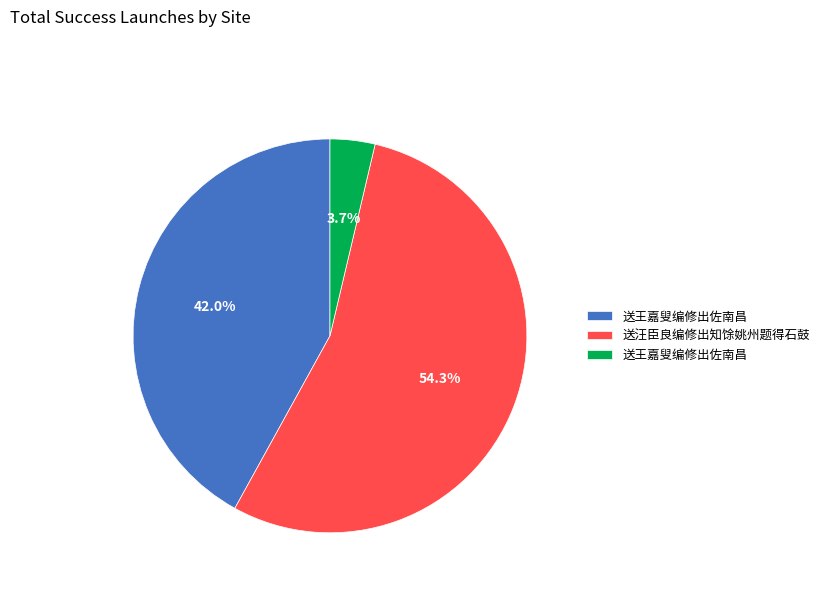

Is there a majority slice in this chart?

Yes